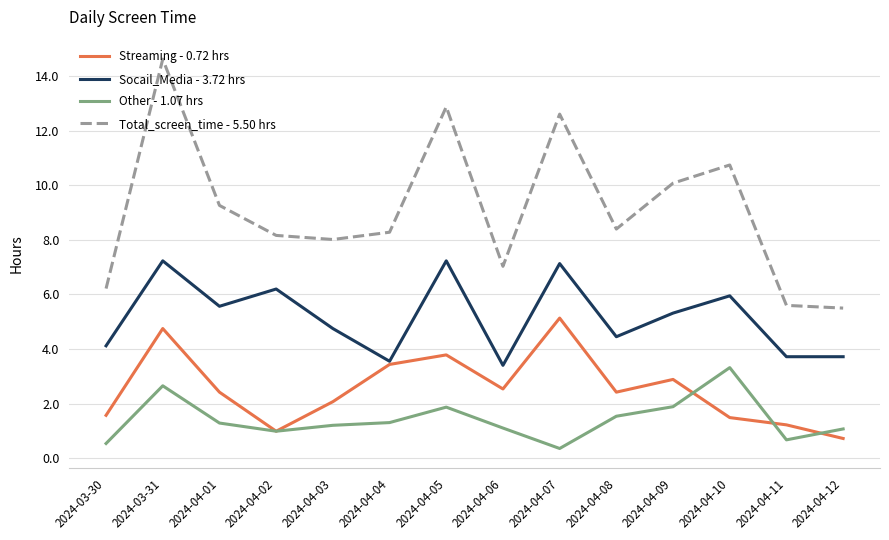

Which series has the widest spread of values?

Total_screen_time - 5.50 hrs